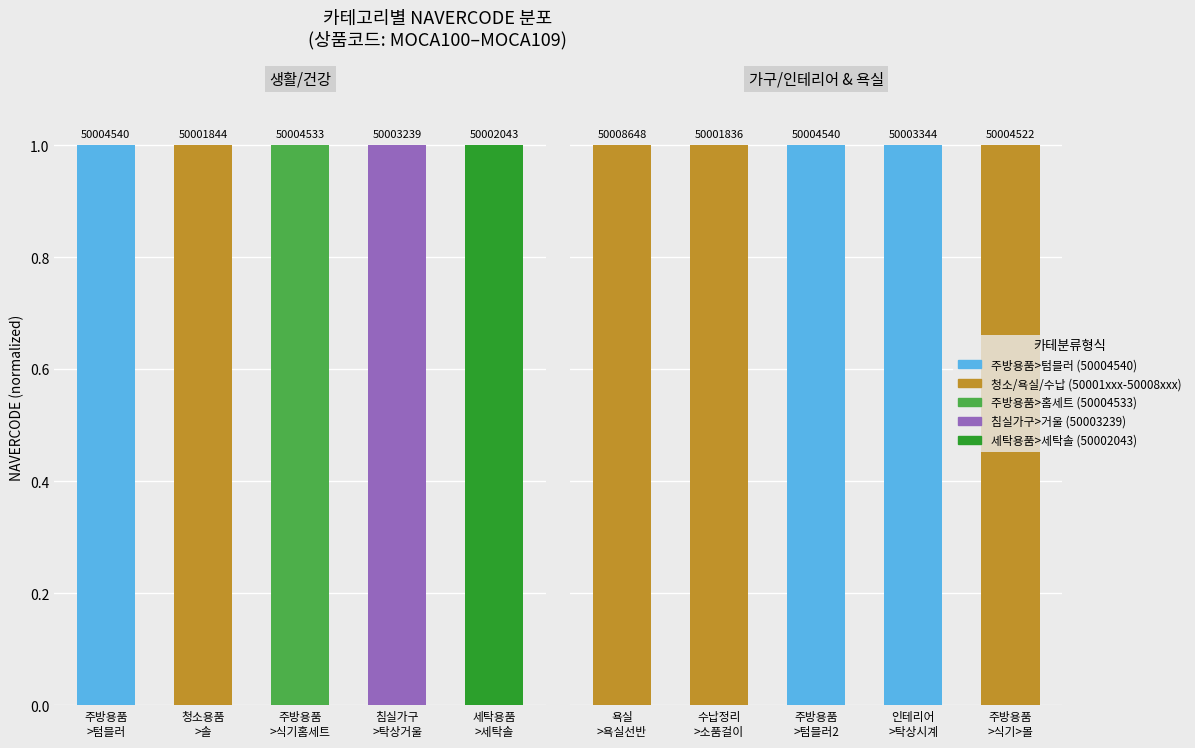

What is the maximum value for 생활/건강?

1.0